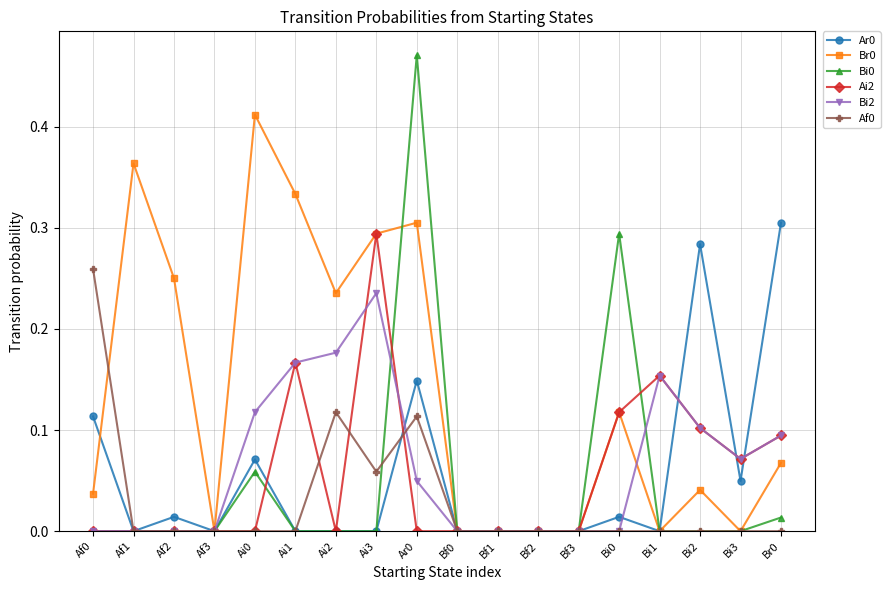

What position from the left is Br0?

18